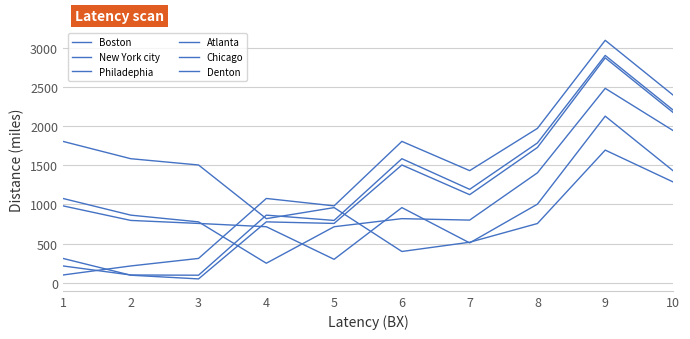

How many intersections are there between Chicago and Philadephia?

1